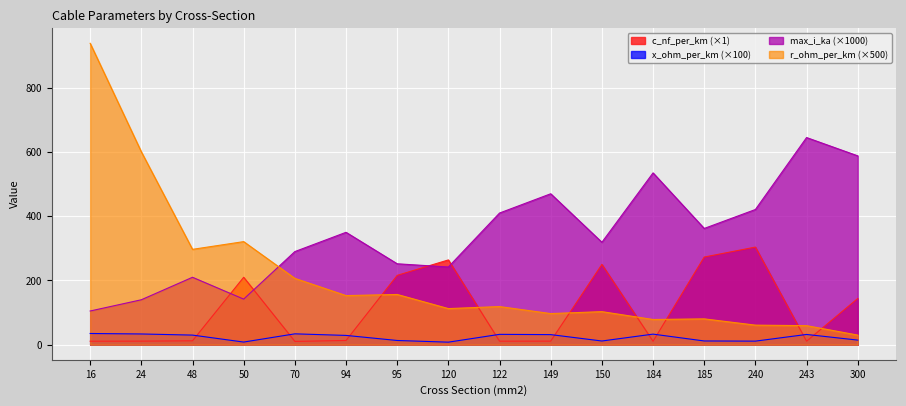

What value does the max_i_ka series have at 94?

350.0